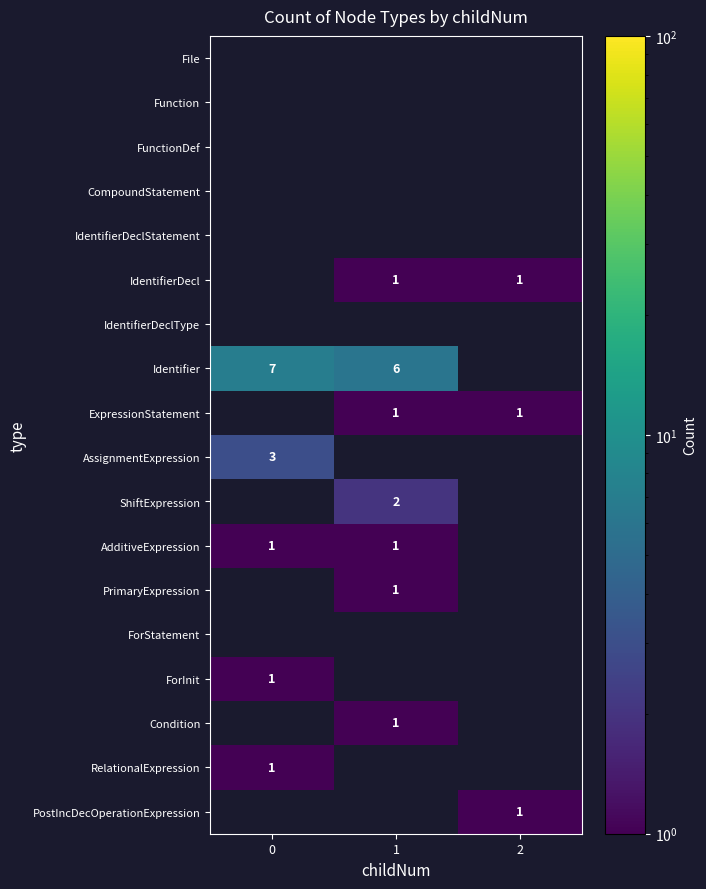

The Condition series shows 1 at 1. True or false?

True